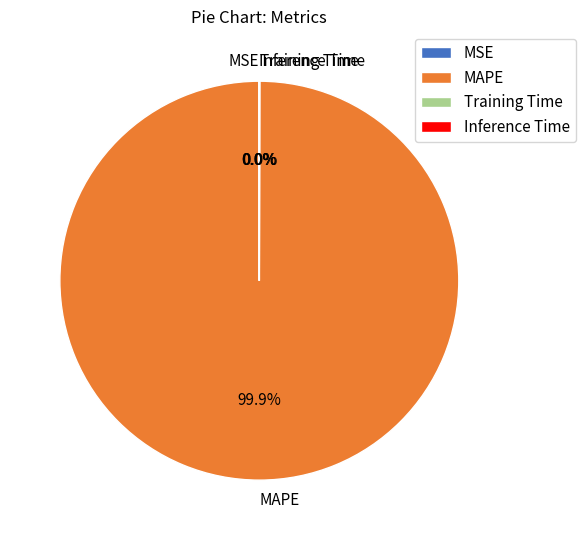

What is the majority slice?

MAPE